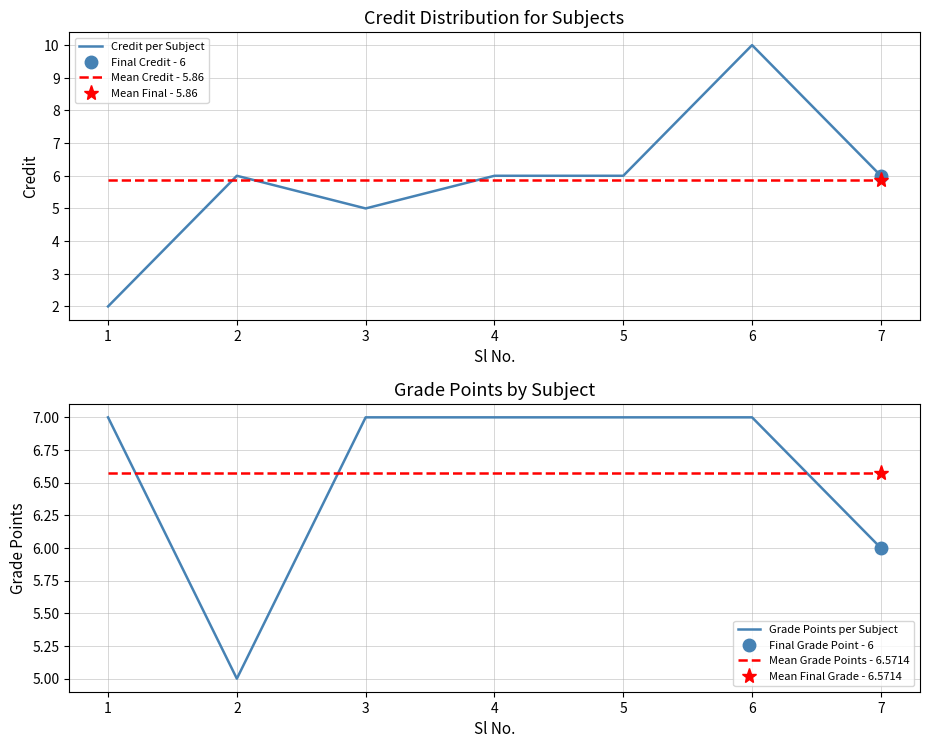

What is the lowest value of the Mean Credit - 5.86 series?

5.9